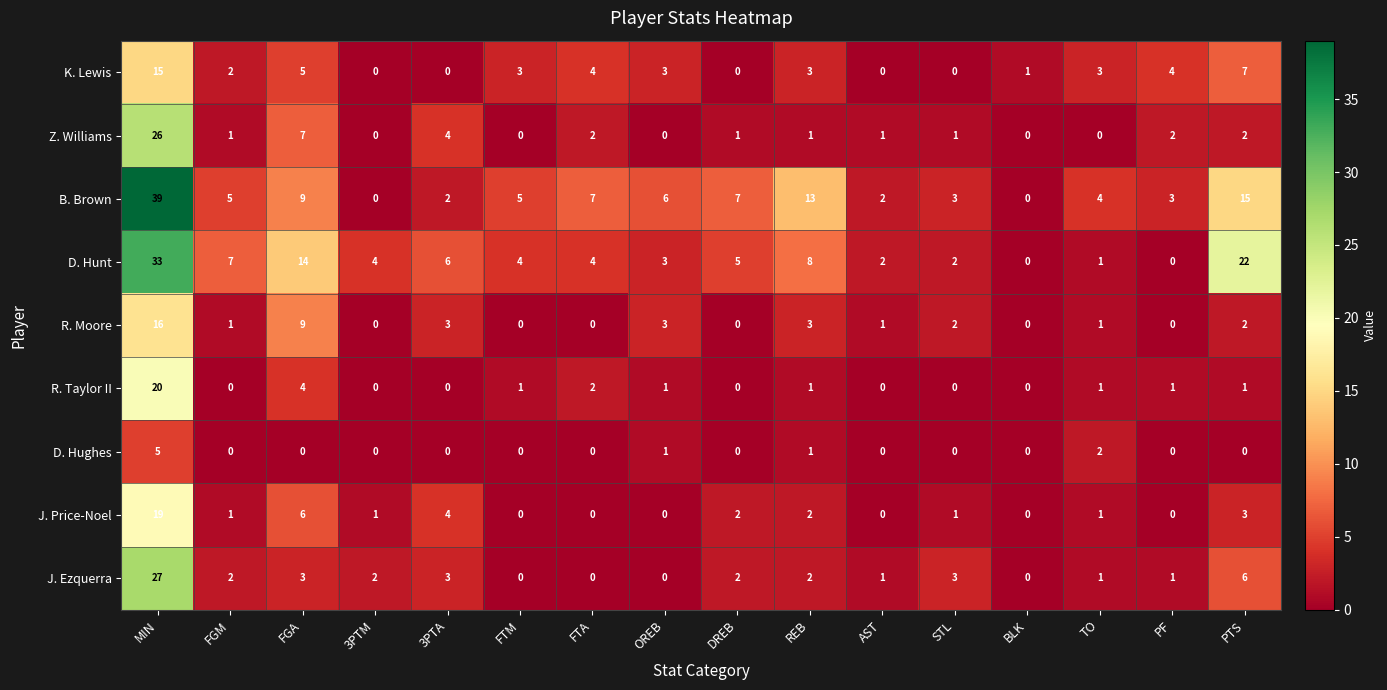

The J. Price-Noel series shows -11 at OREB. True or false?

False